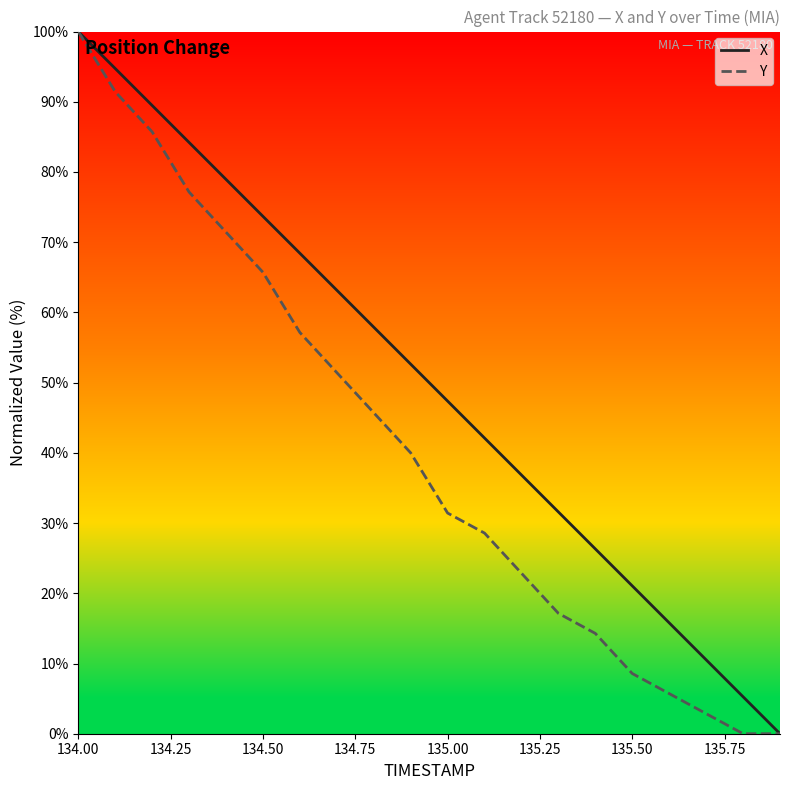

List the series in order of their overall mean, lowest first.

Y, X